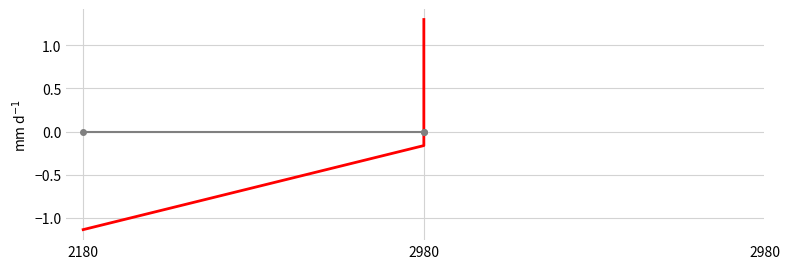

What is the total value across all series at 2980?

-0.2